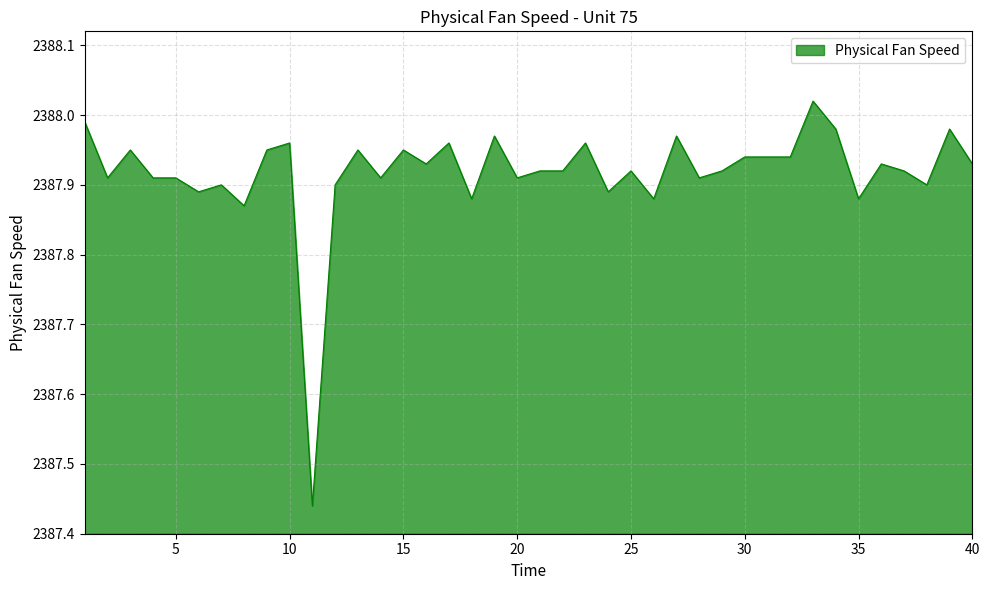

What is the difference between the maximum and minimum values?

0.6